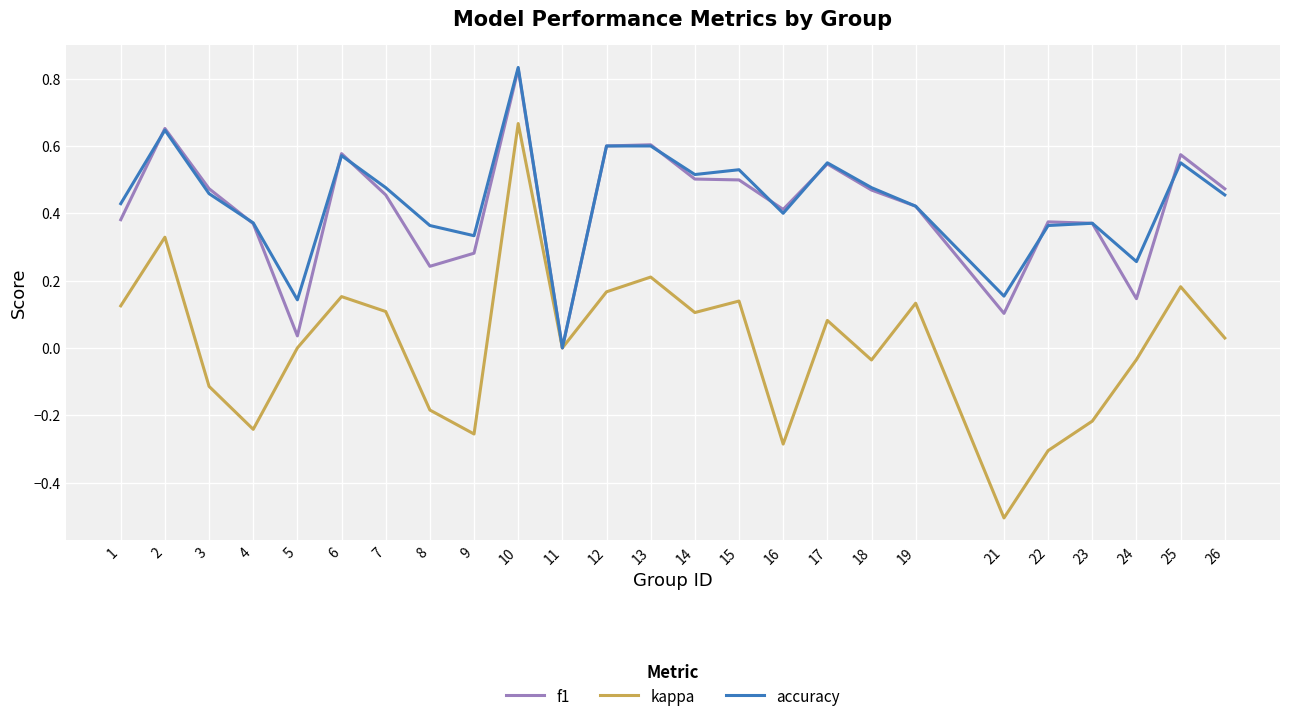

At 14, list the series in order from smallest to largest.

kappa, f1, accuracy